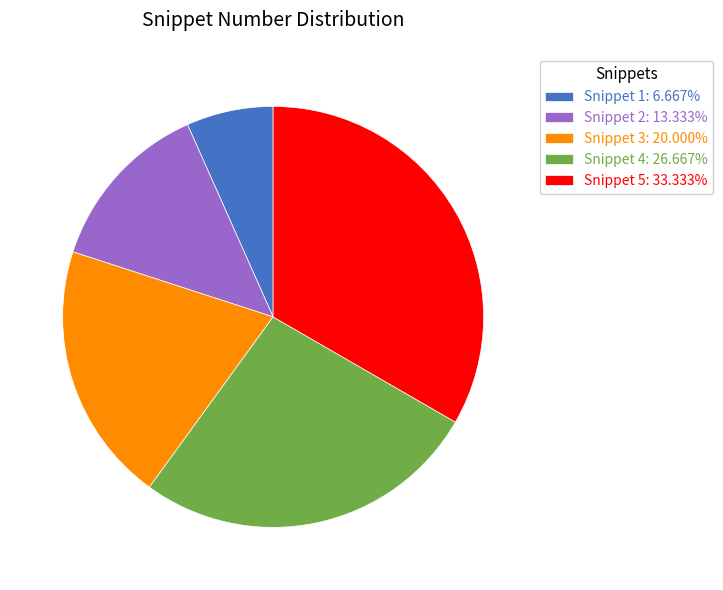

Do Snippet 1: 6.667% and Snippet 2: 13.333% together represent more than half of the pie?

No